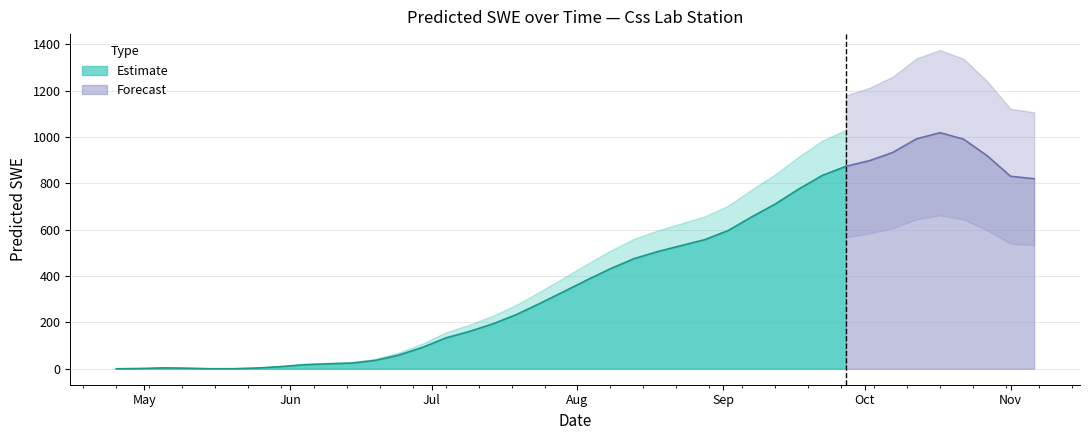

What is the label of the 18th point from the left?

1995-07-19